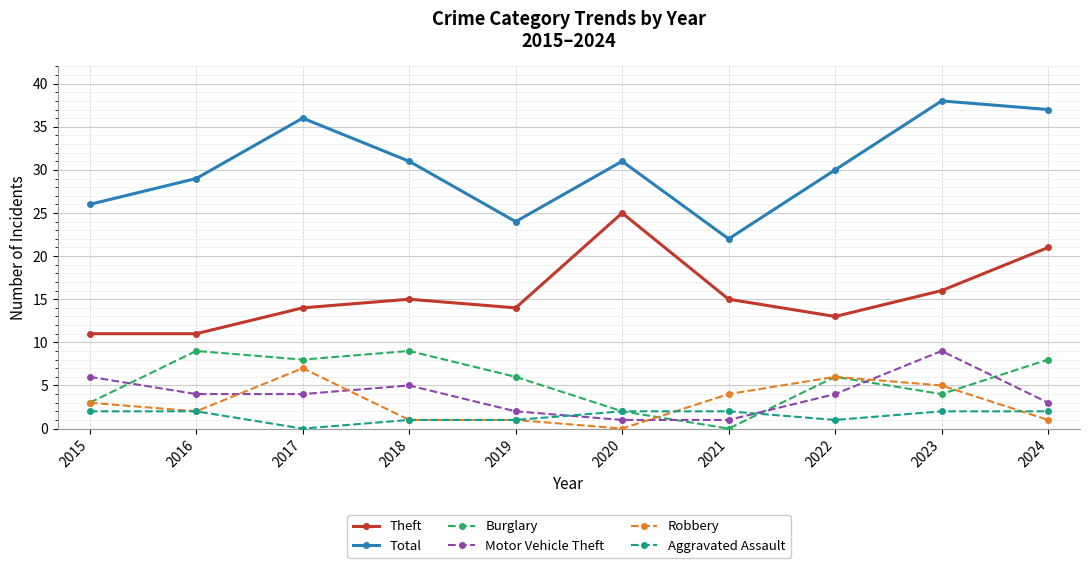

Where is the first local maximum for Theft?

2018